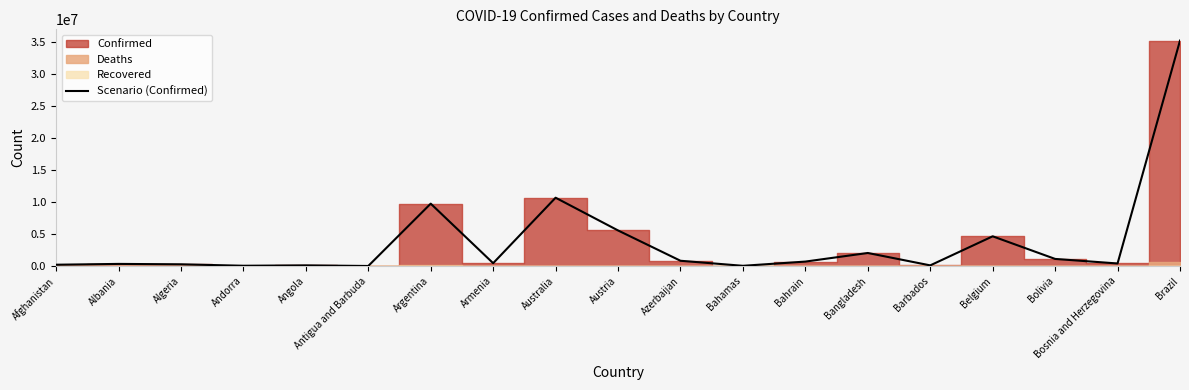

What is the average value?

3807554